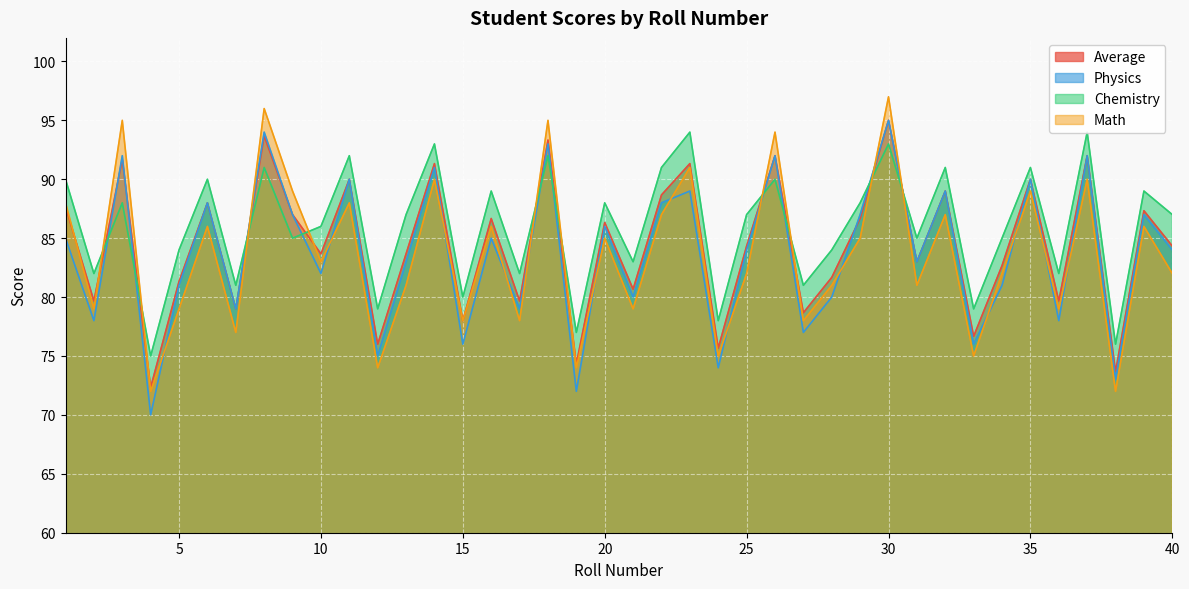

How many interior local valleys does the Math series have?

15